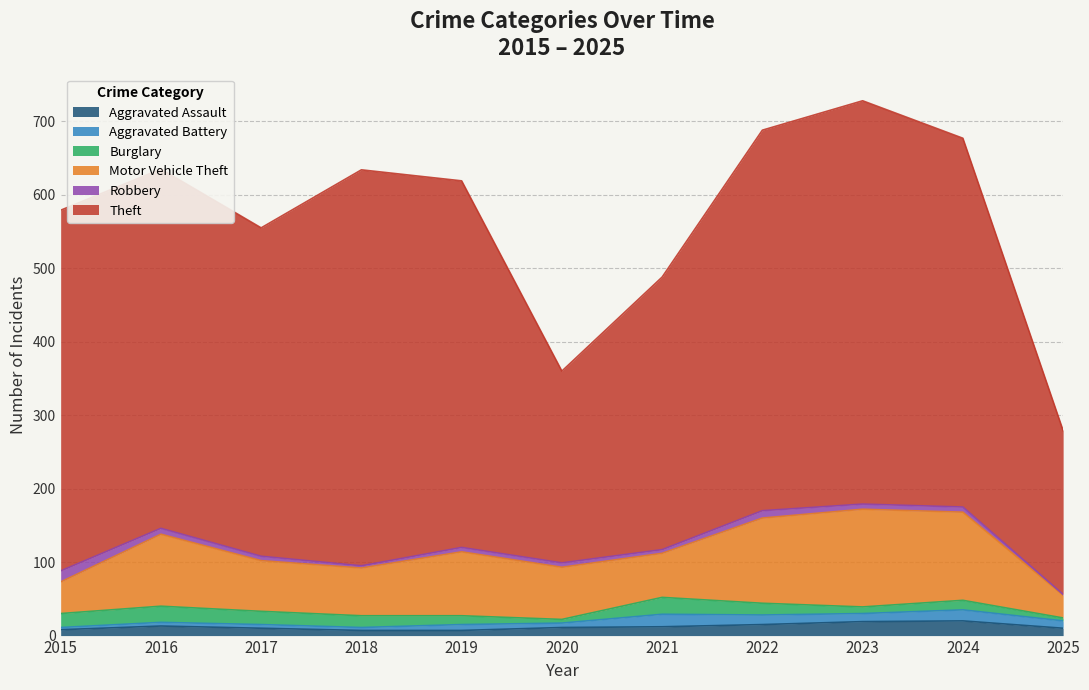

Which series has the largest total across all categories?

Theft